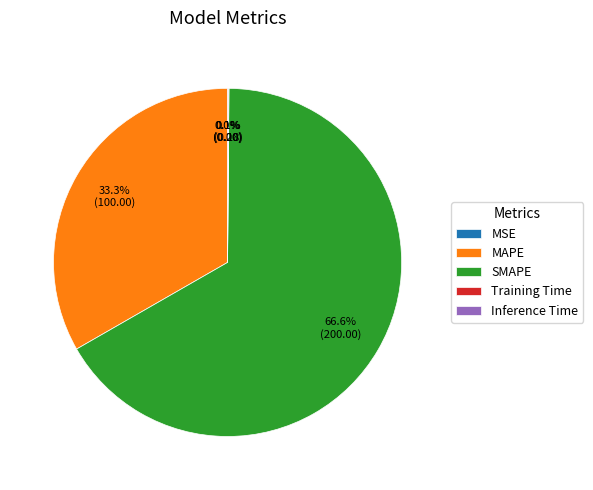

Which category accounts for the majority?

SMAPE